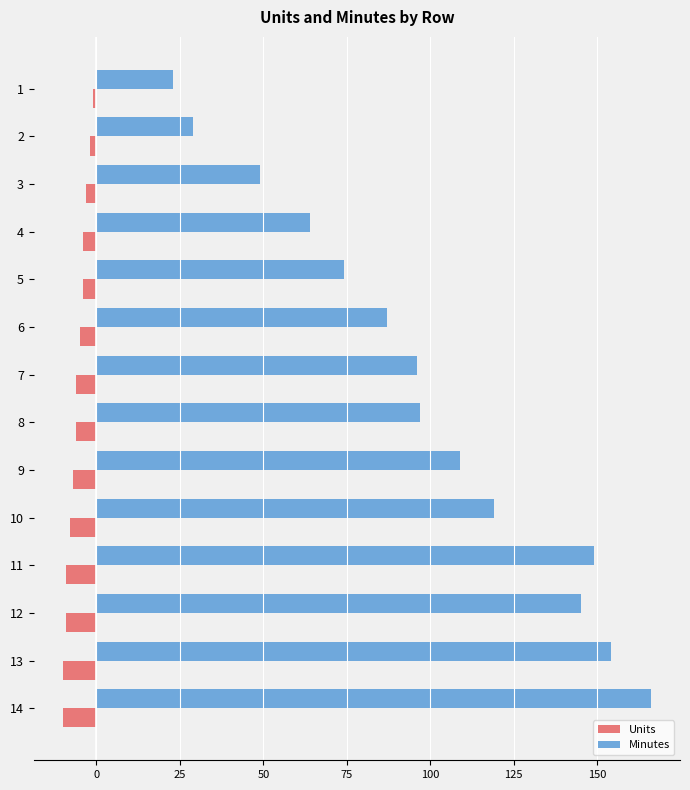

What is the spread (max minus min) of values at 9?

116